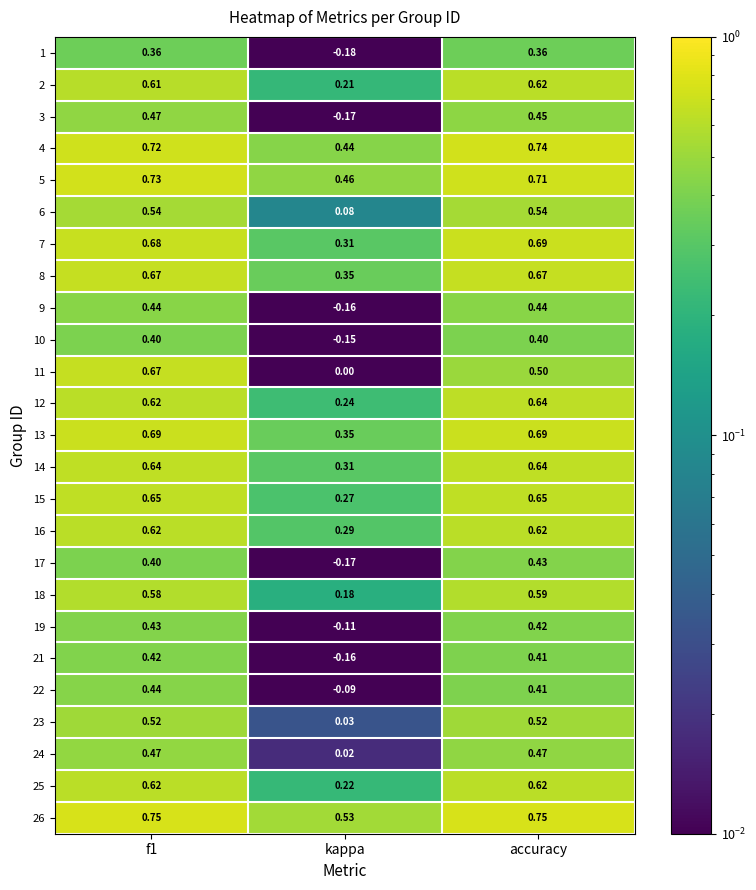

Which category has the lowest value in the 23 series?

kappa